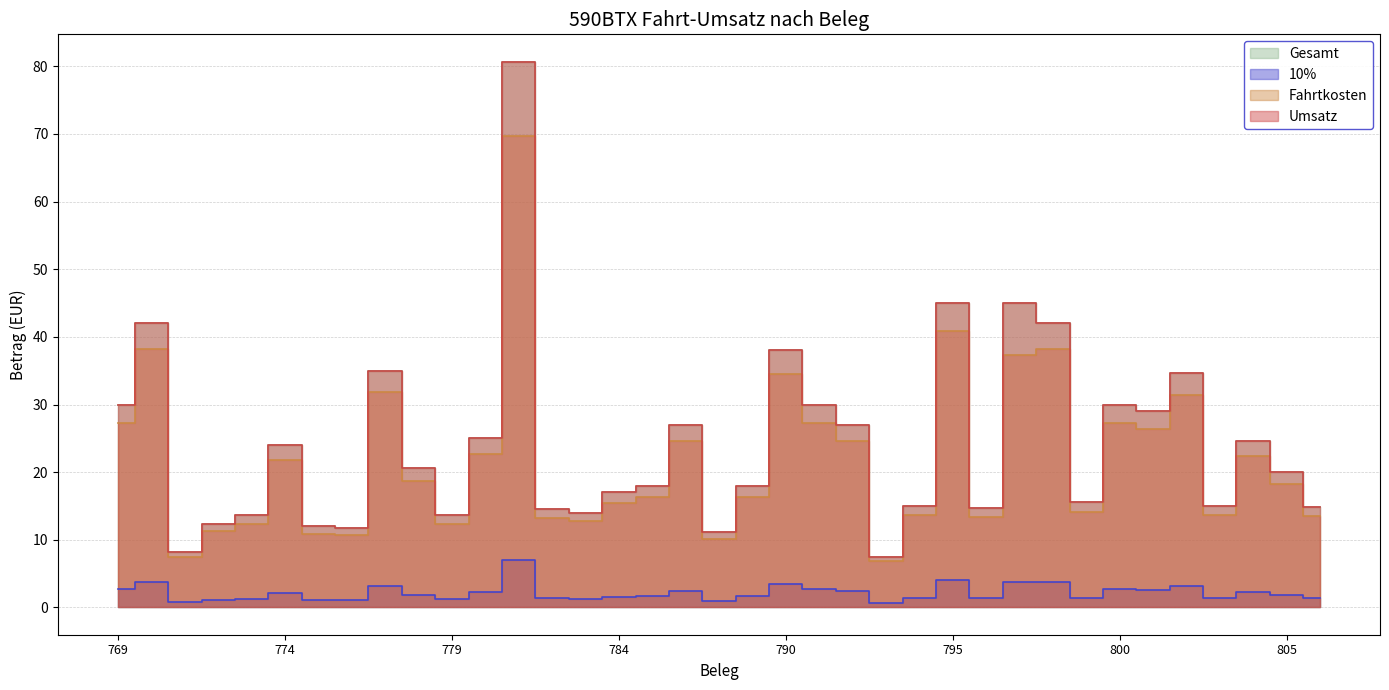

True or false: Gesamt has a value of 31.1 at 785.

False